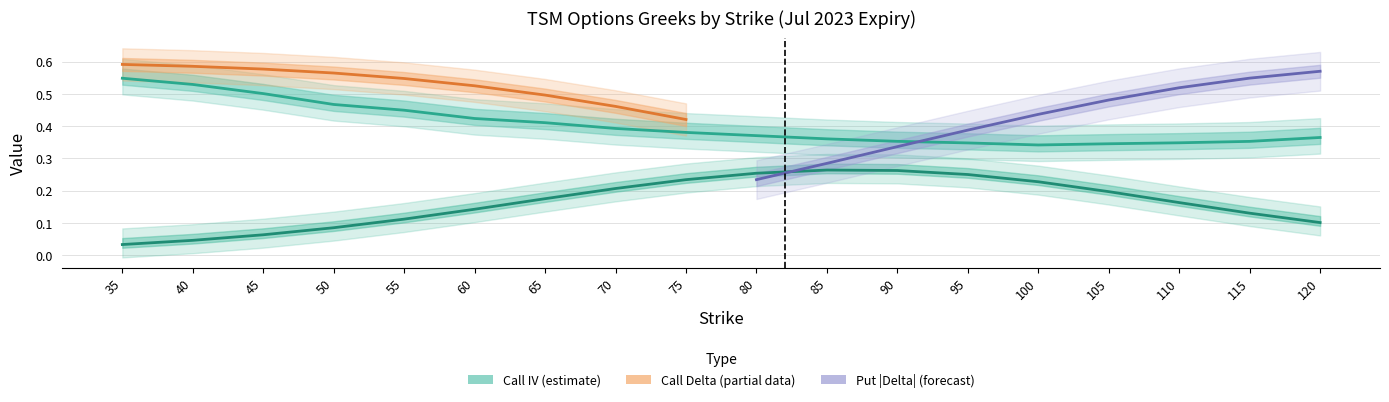

At which category does put_vega reach its first local peak?

85